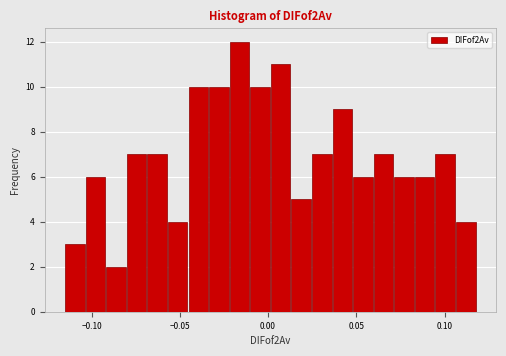

Read against the x-axis, roughly where is the centre of the tallest bar?

-0.015